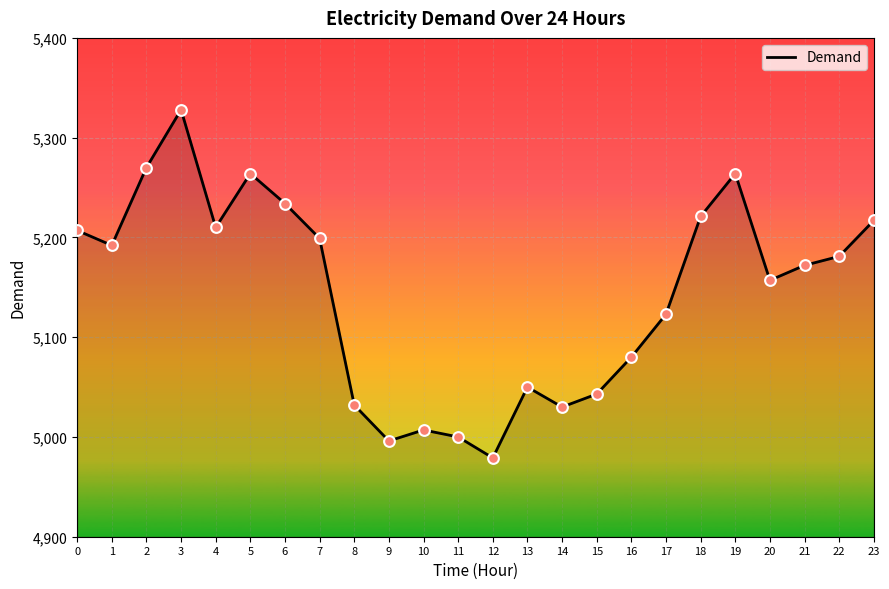

Approximately how many times larger is the value at 0 compared to 12?

1.0